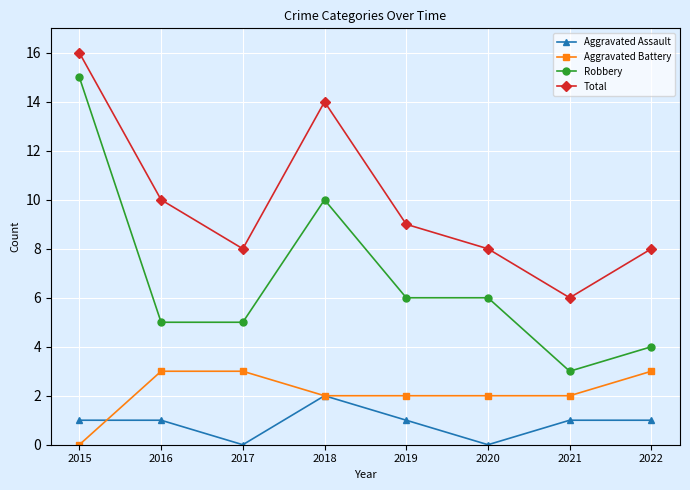

How many lines are shown in the chart?

4